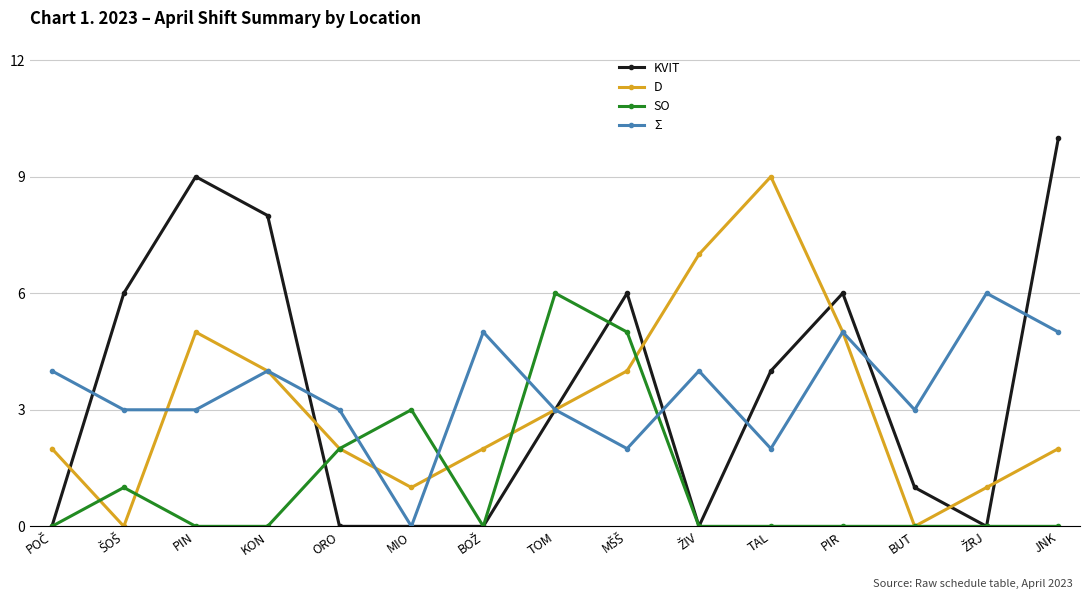

How many lines are shown in the chart?

4